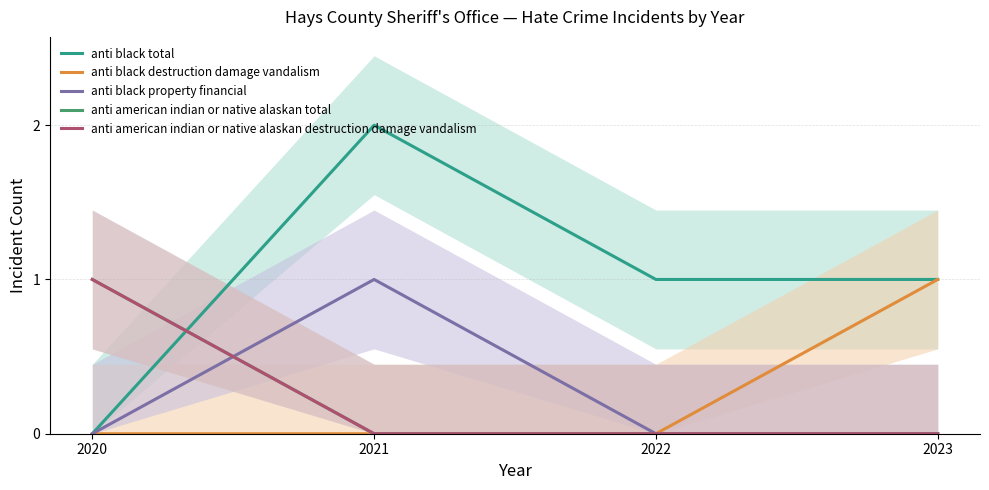

Which category has the highest value across all series?

2021